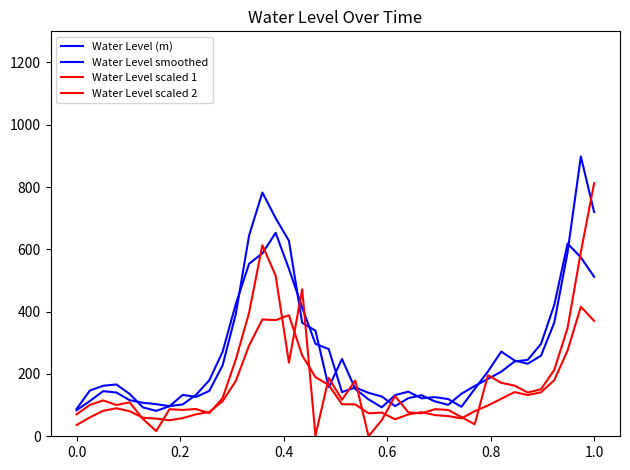

Is this an area chart (filled region under the line)?

No